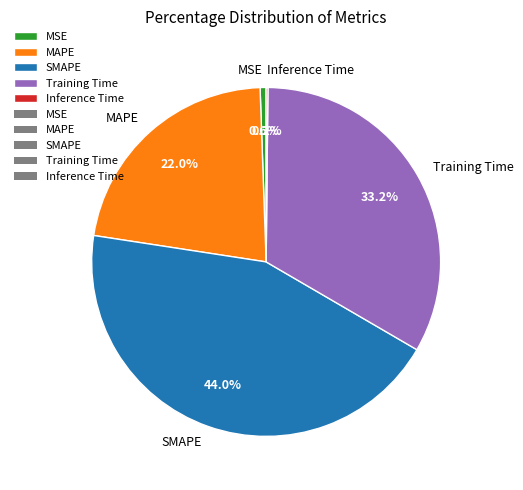

The MSE slice represents 9% of the pie. True or false?

False